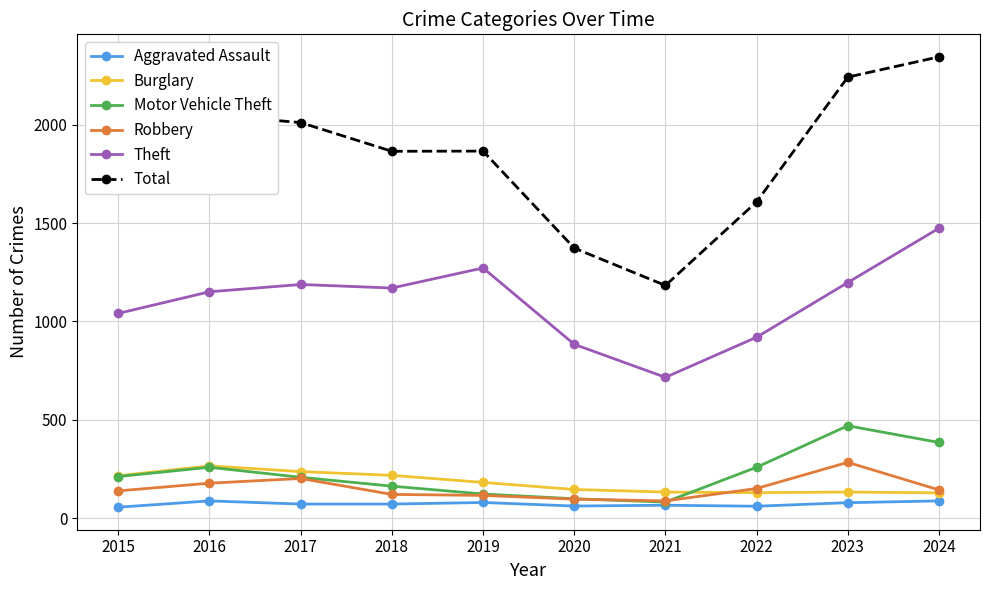

What is the total value across all series at 2018?

3609